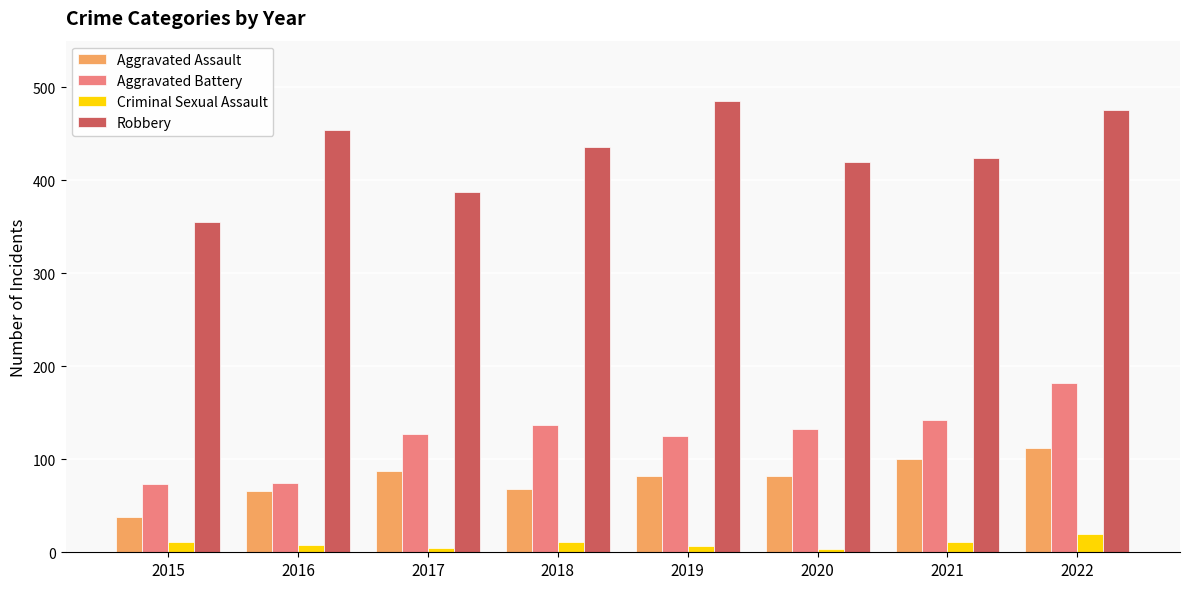

What is the average value of the Criminal Sexual Assault series?

10